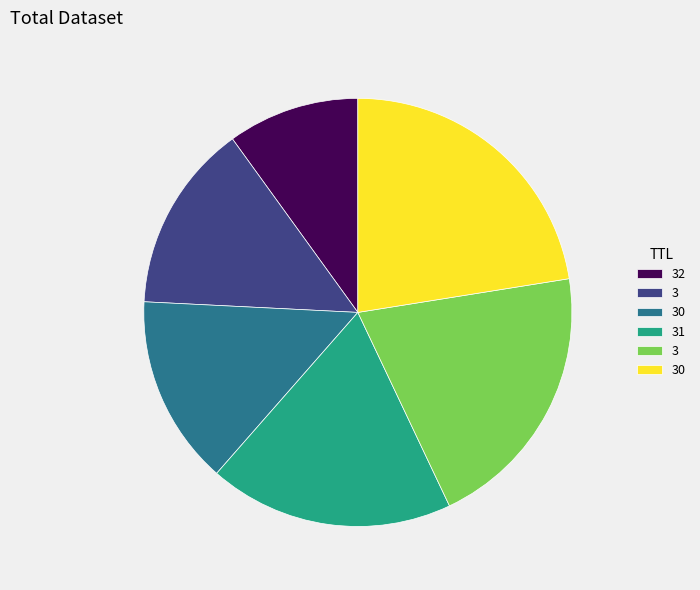

Is there any slice that represents more than half of the pie?

No